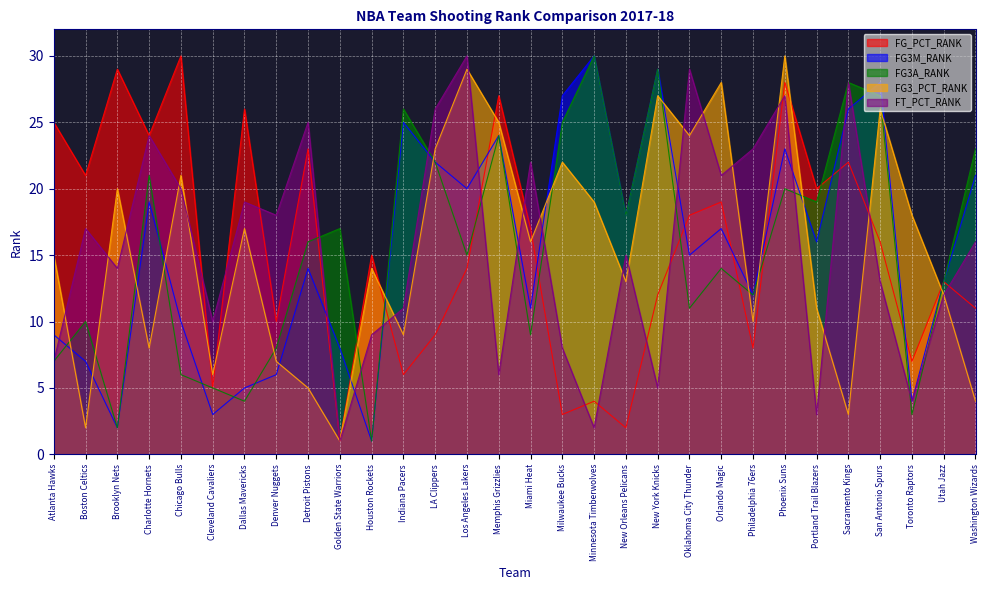

How many lines are shown in the chart?

5